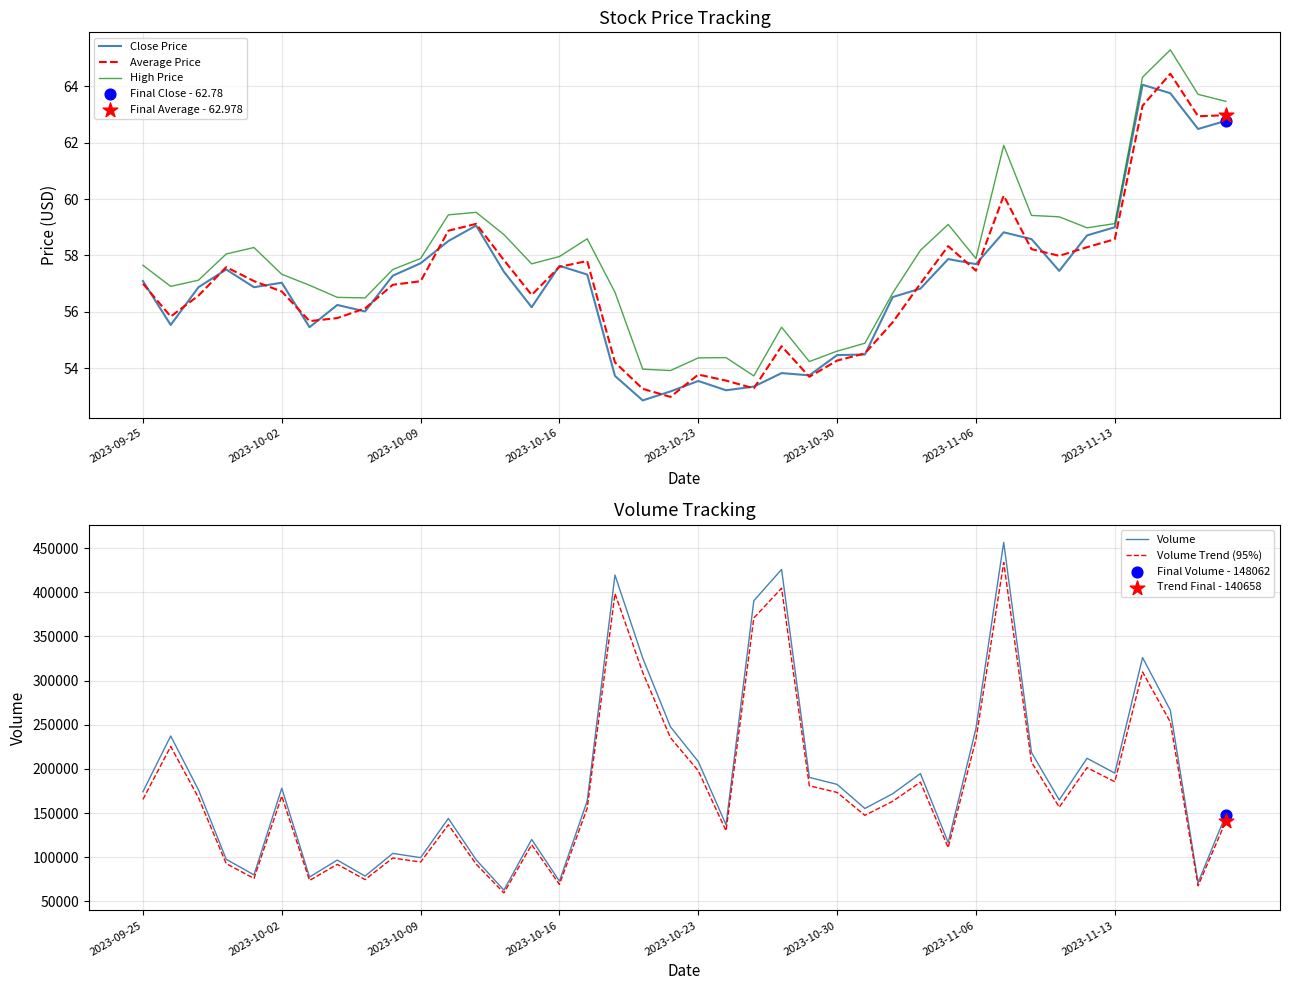

Which series has the largest total across all categories?

Volume